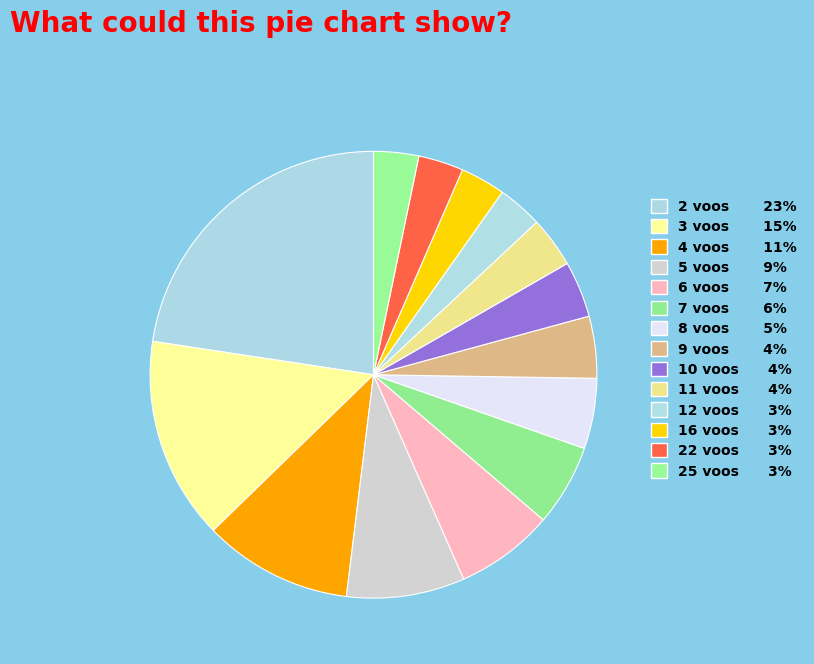

How many slices are in this pie chart?

14